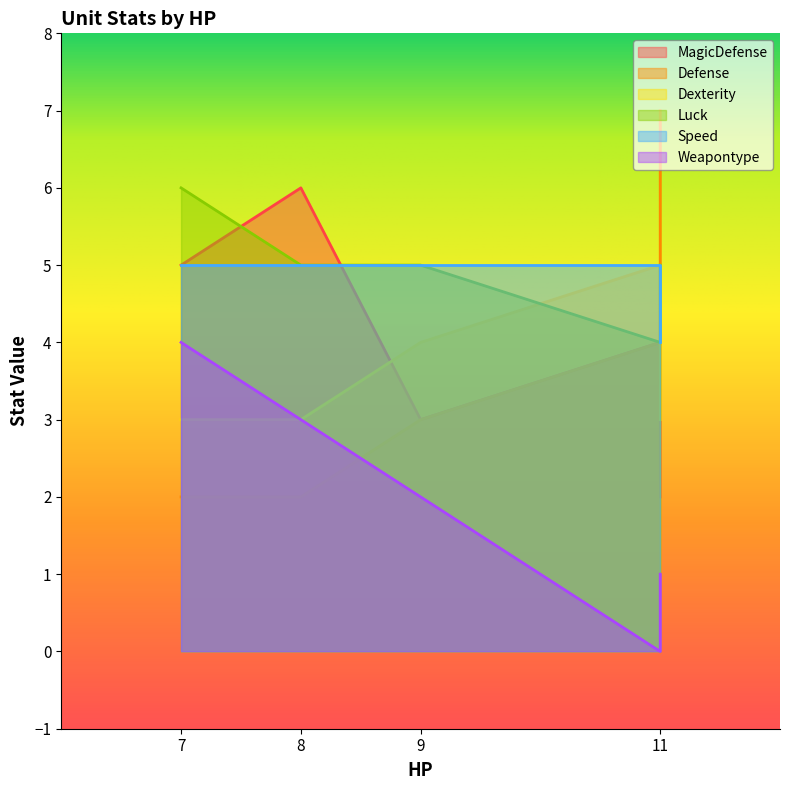

Rank the series by their maximum value, from lowest to highest.

Weapontype, Dexterity, Speed, MagicDefense, Luck, Defense